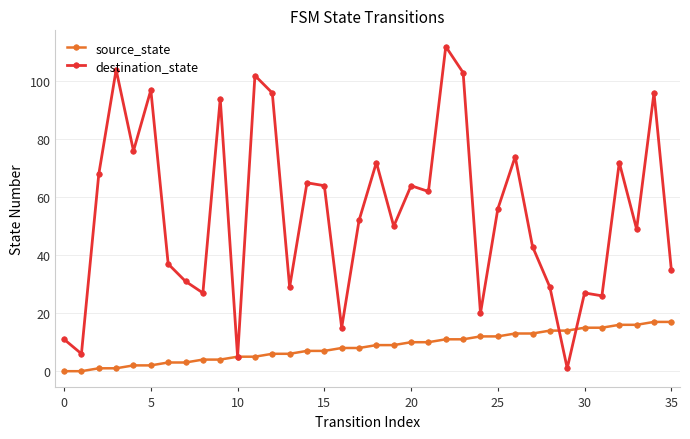

Which series has the widest spread of values?

destination_state